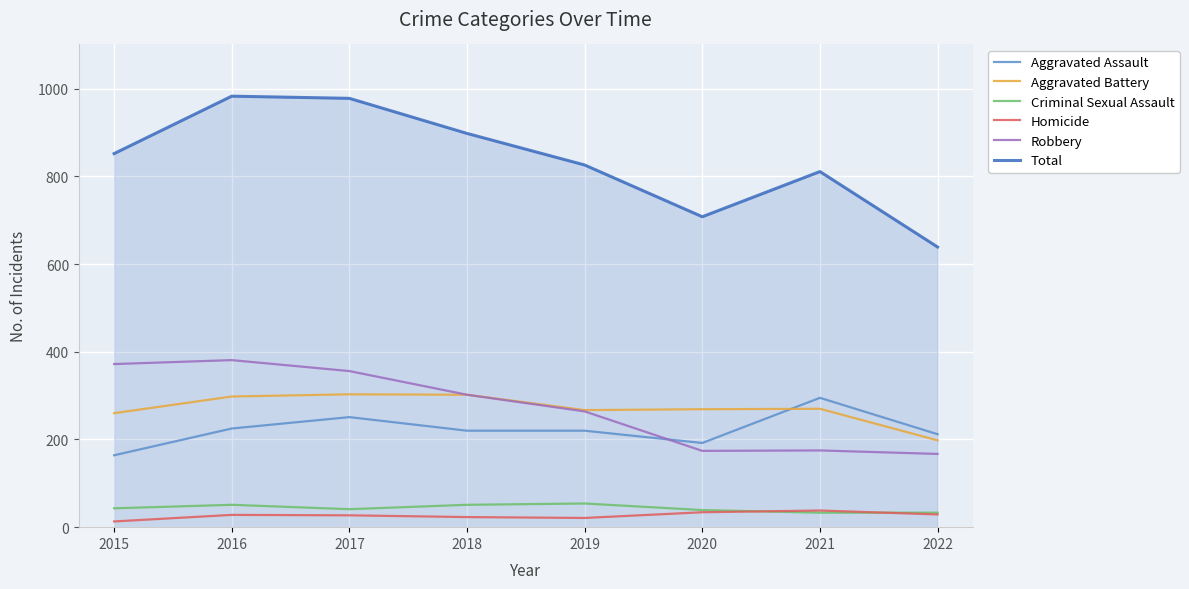

What is the minimum value shown in the chart?

13